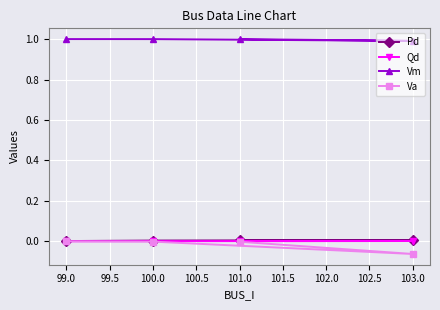

True or false: Pd and Va cross at least once.

False